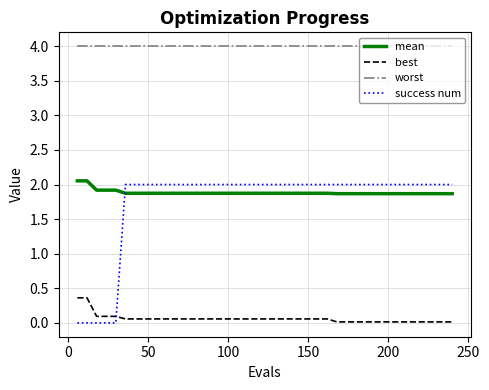

Which series has the largest total across all categories?

worst